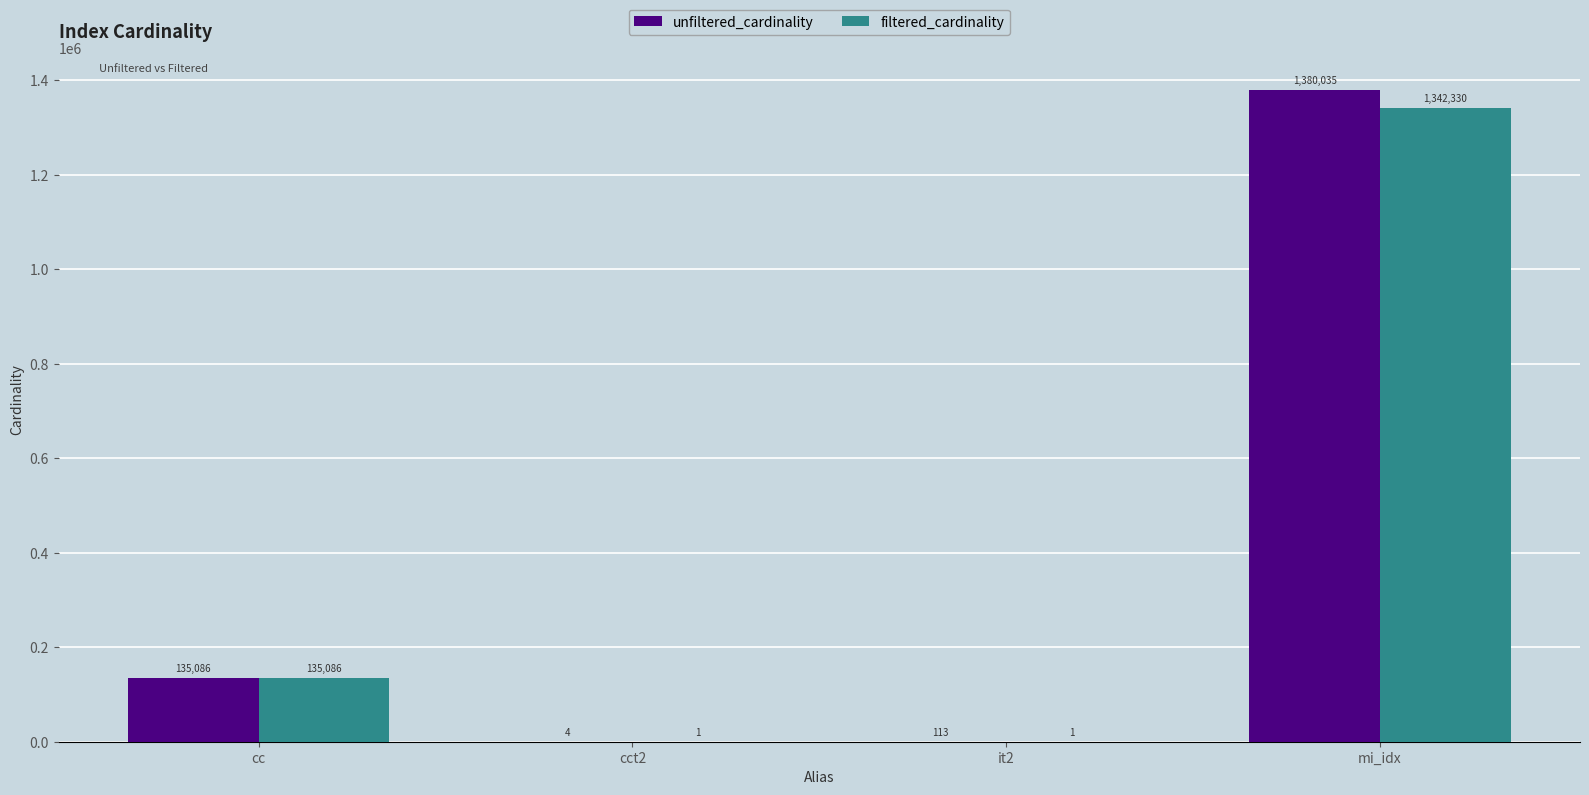

What is the difference between the filtered_cardinality values at it2 and mi_idx?

1342329